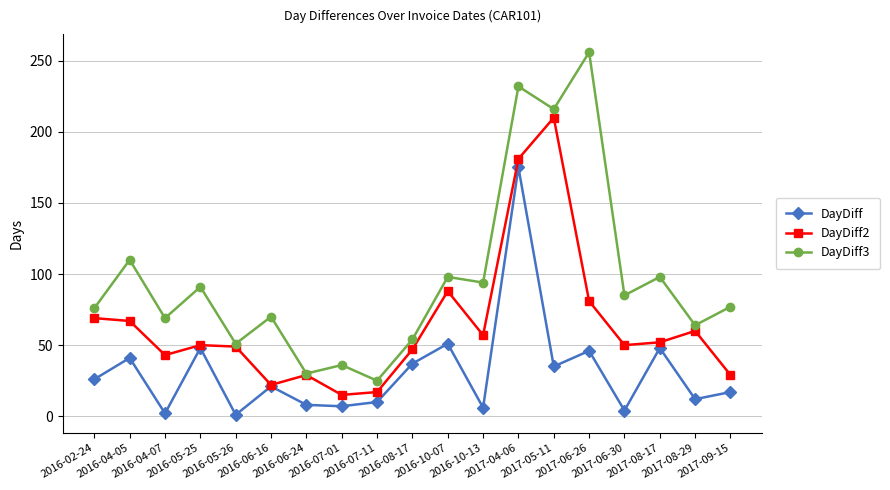

At which label does DayDiff first exceed 21?

2016-02-24